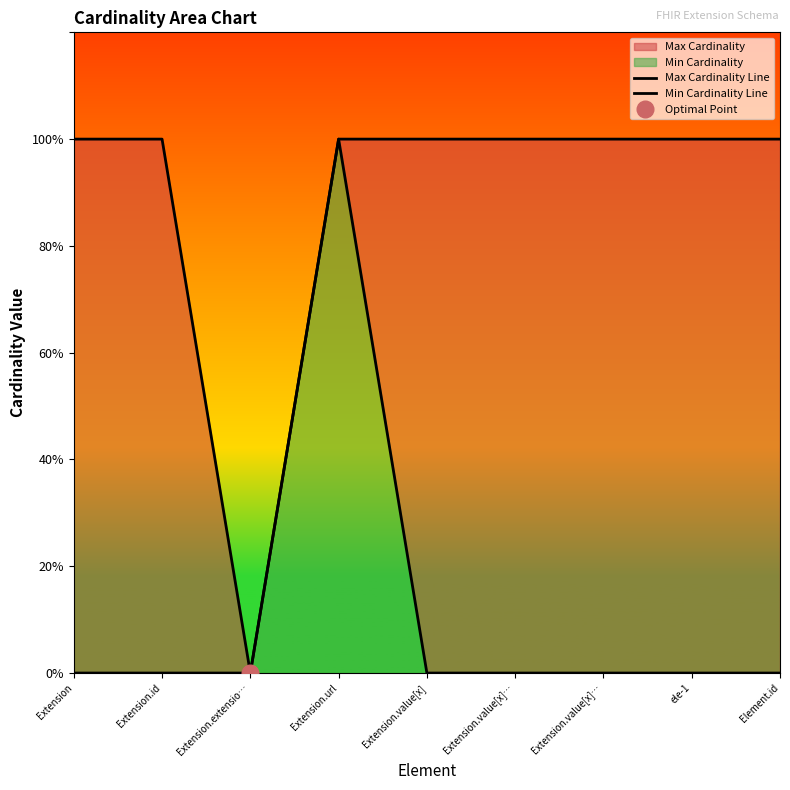

Which series has the widest spread of values?

Max Cardinality Line